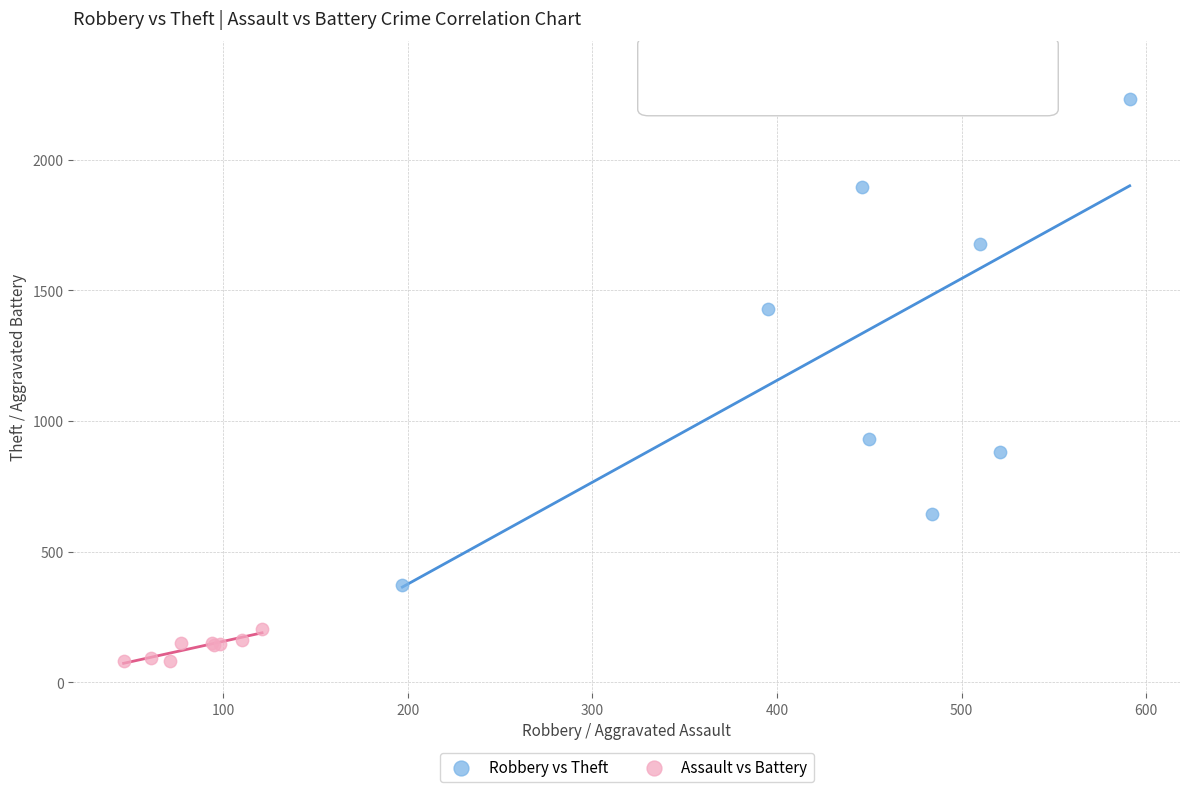

Which series contains the highest Y value?

Robbery vs Theft